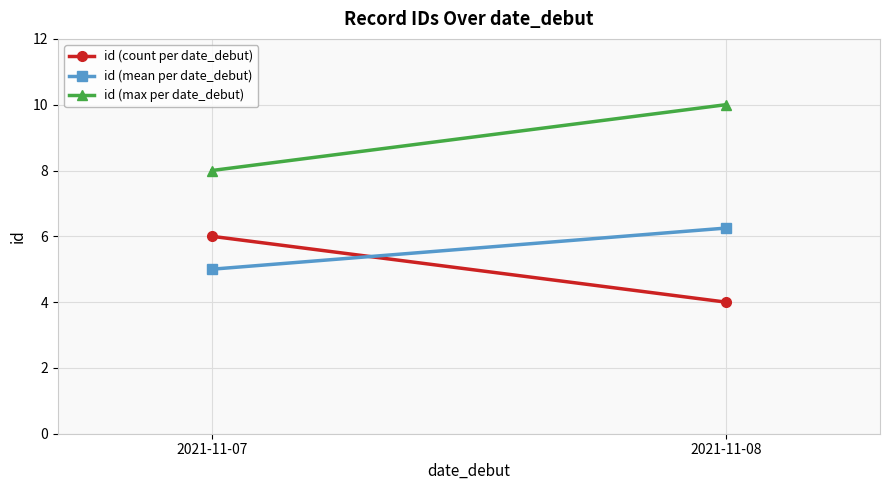

Between 2021-11-07 and 2021-11-08, which series saw the biggest shift?

id (count per date_debut)